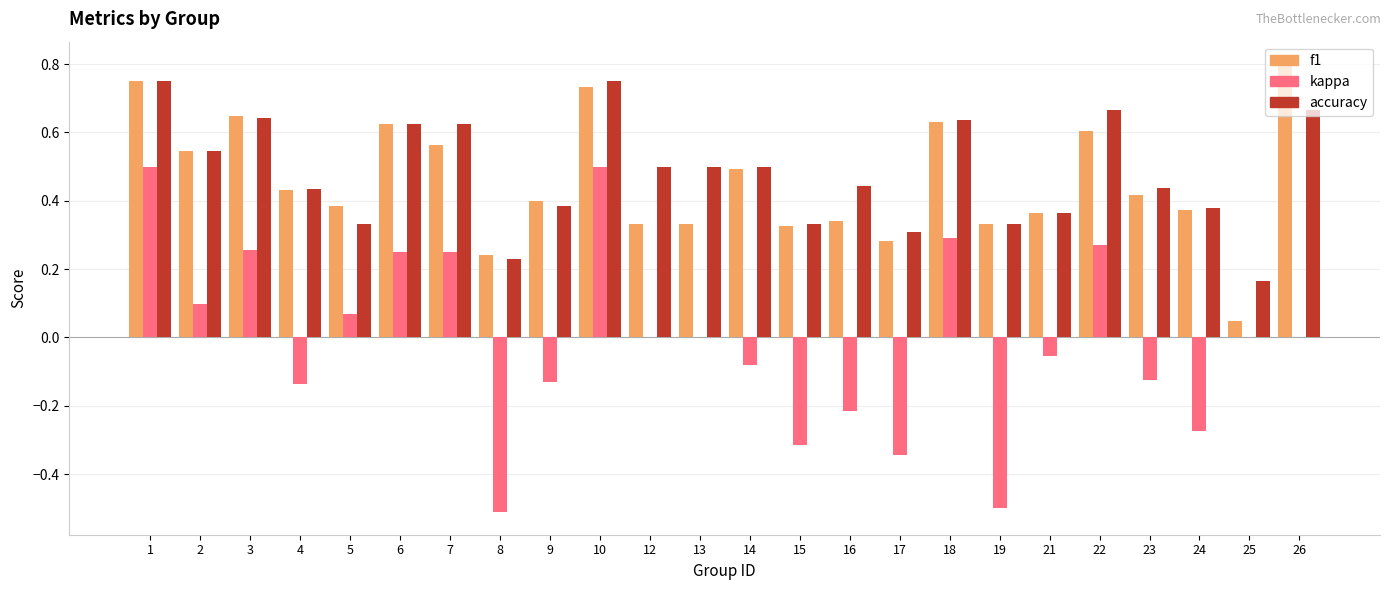

Does the chart contain stacked bars?

No